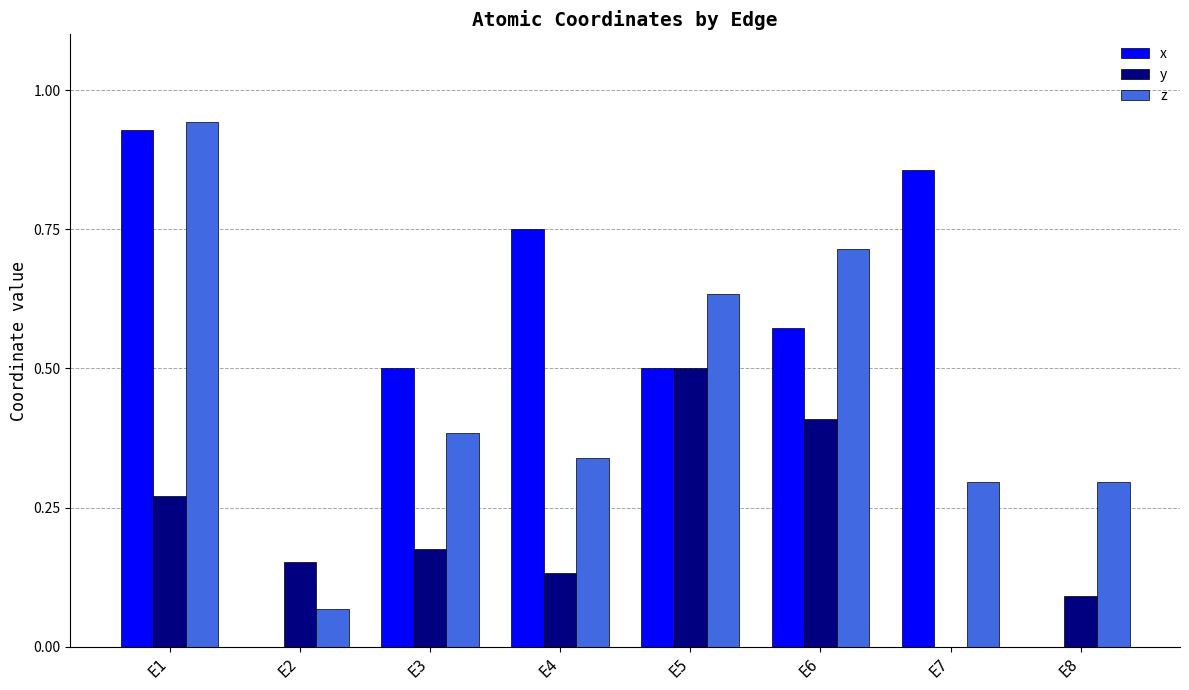

Is the value of z at E5 greater than the value of y at E5?

Yes